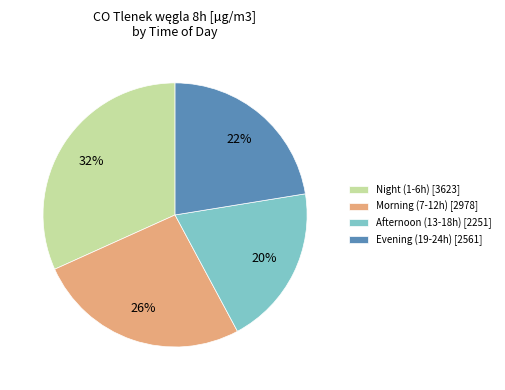

Count the number of slices in the pie.

4